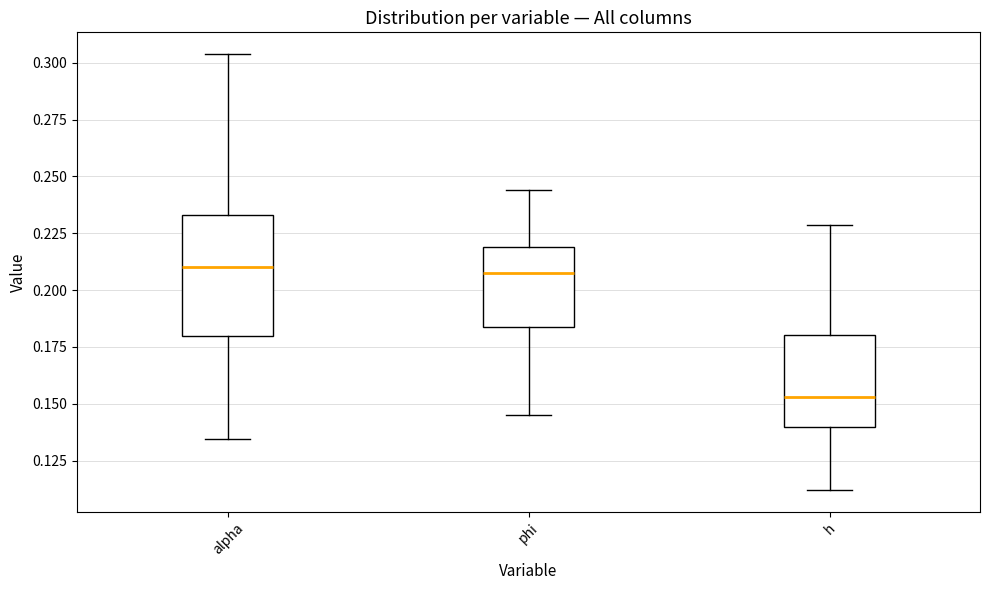

Where is the lower edge of the box for alpha on the y-axis? The values are not printed on the chart, so give them approximately, as read against the axis.

0.180